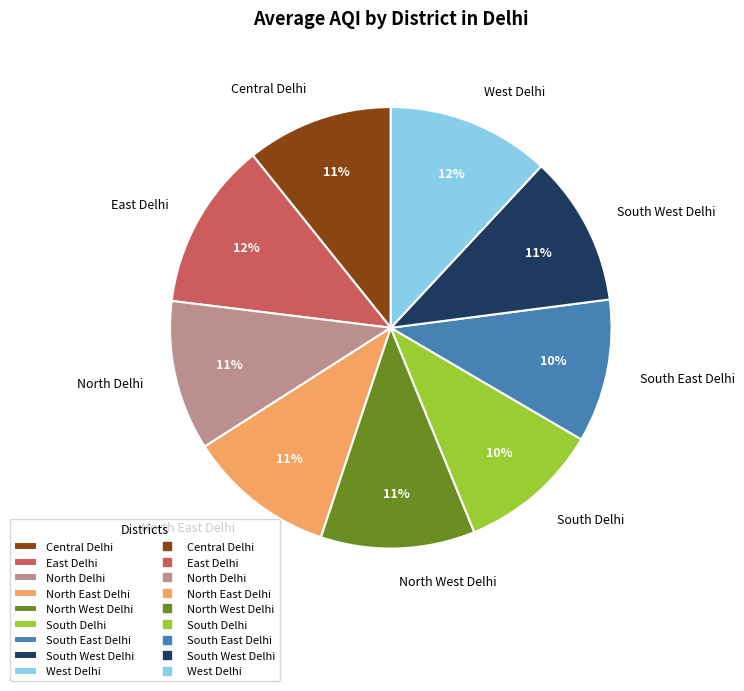

How many slices are in this pie chart?

9